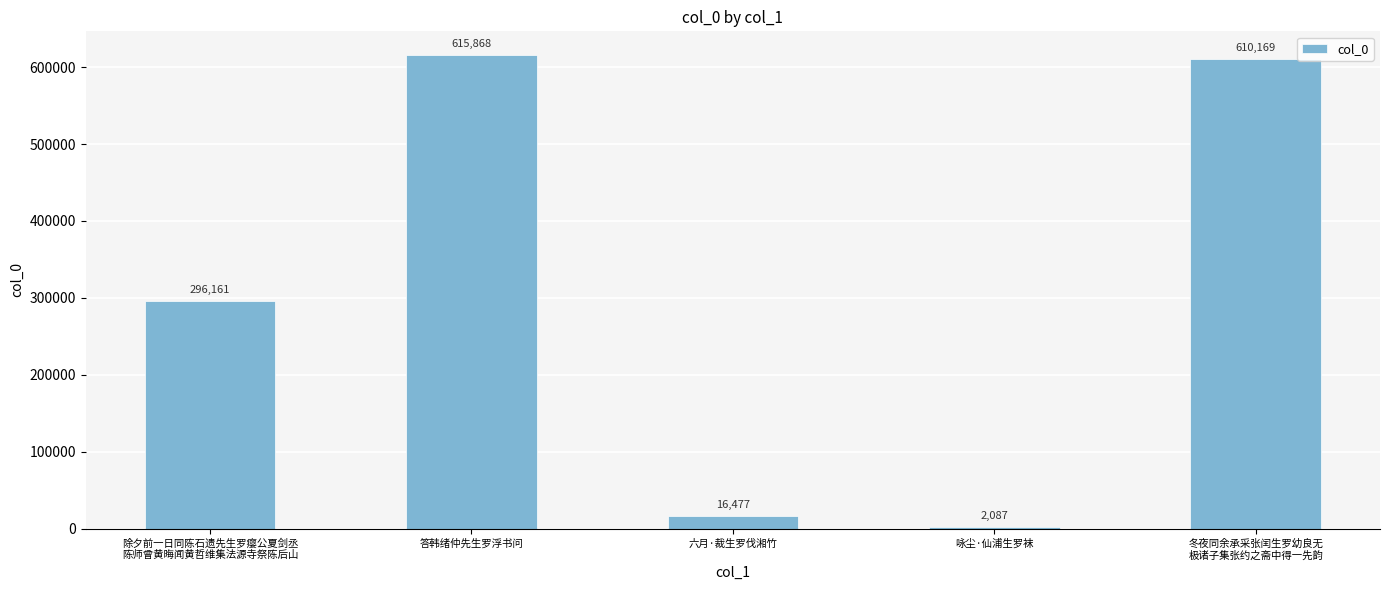

Which category has the lowest value across all series?

咏尘·仙浦生罗袜